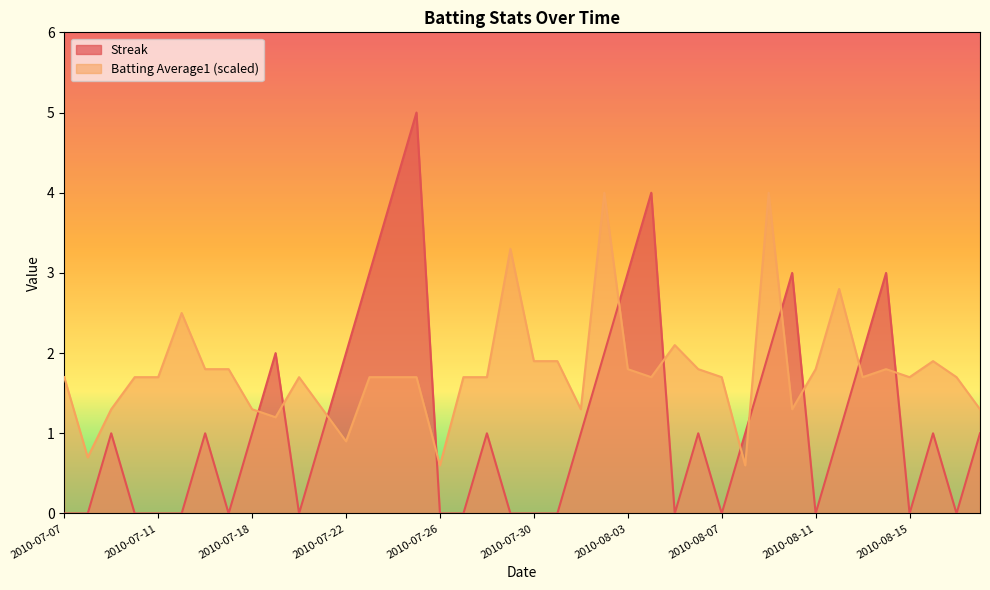

How many lines are shown in the chart?

2